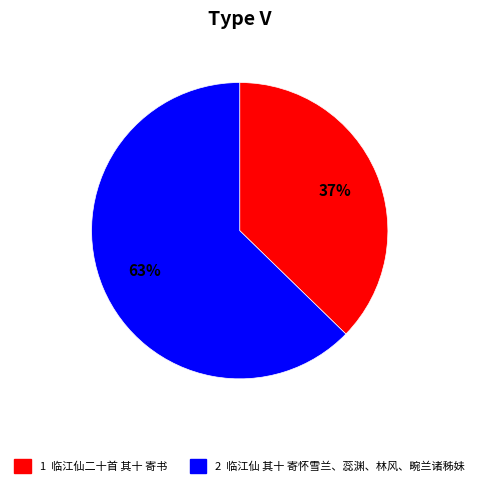

To the nearest percent, what is the average slice percentage?

50%